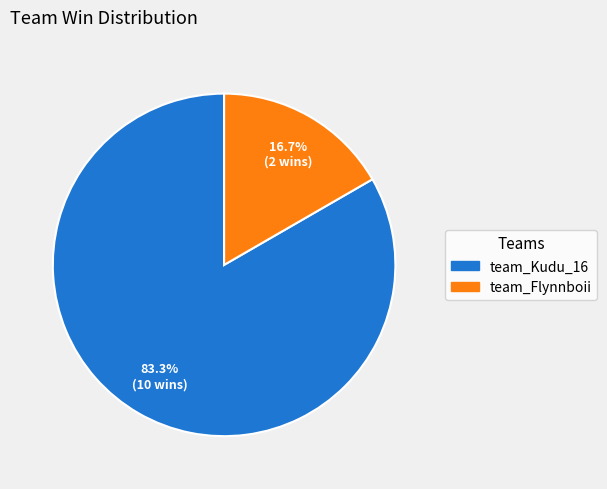

To the nearest percent, what is the difference between the largest and smallest slice percentages?

67%